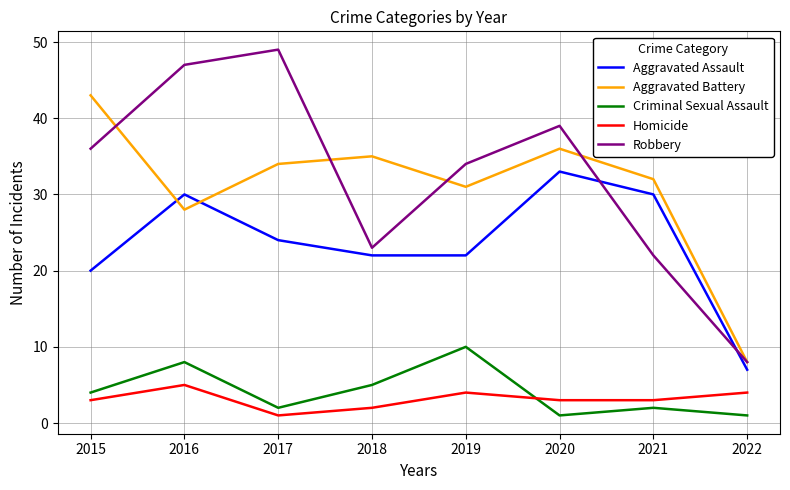

Does the chart have visible grid lines?

Yes